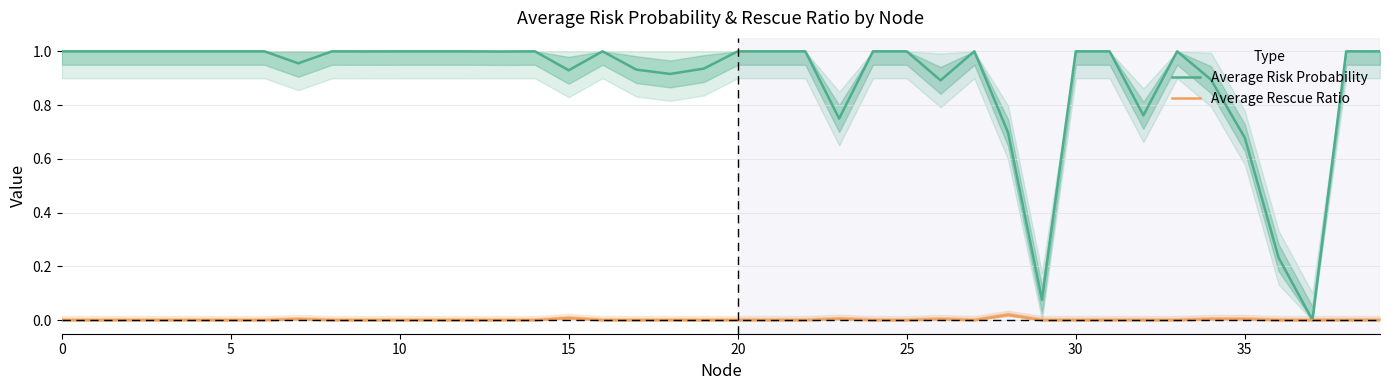

How many values in the Average Rescue Ratio series exceed 0?

7